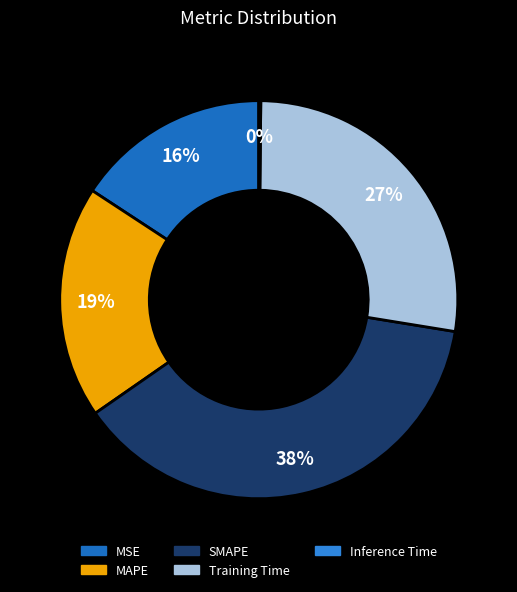

What percentage is the MSE slice, to the nearest percent?

16%